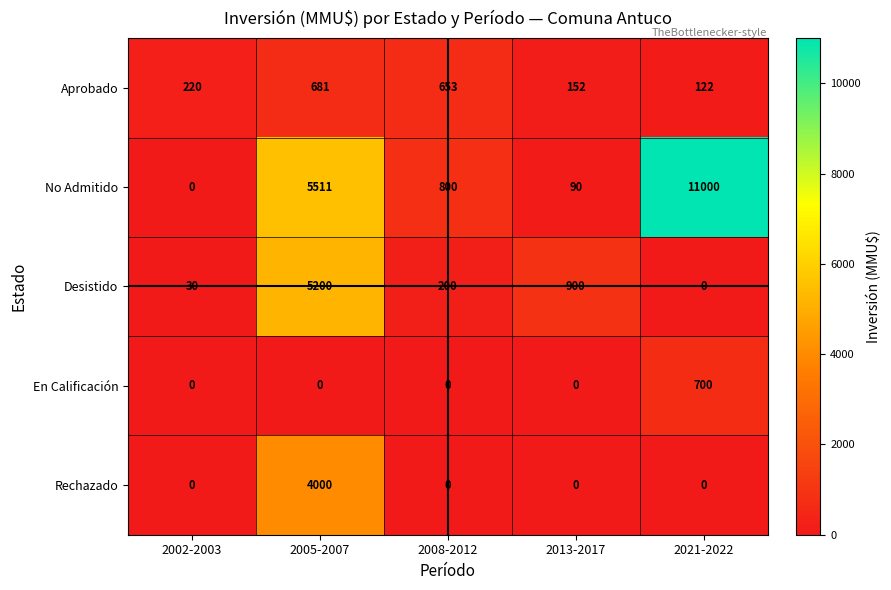

What is the maximum value shown in the chart?

11000